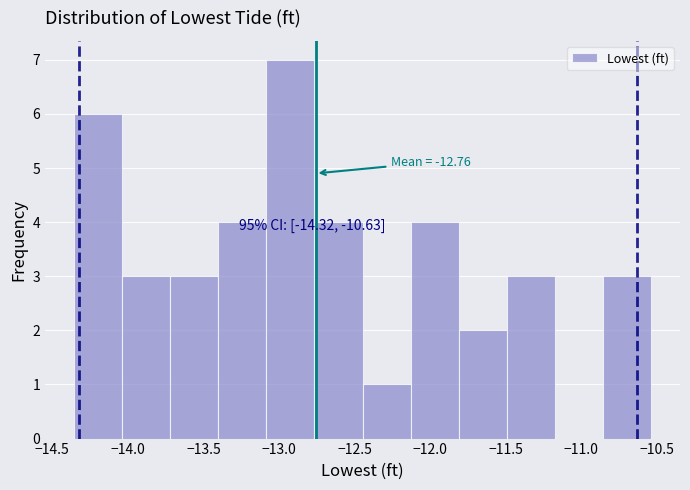

Over which range of the x-axis is the bar tallest?

-13.10 to -12.75